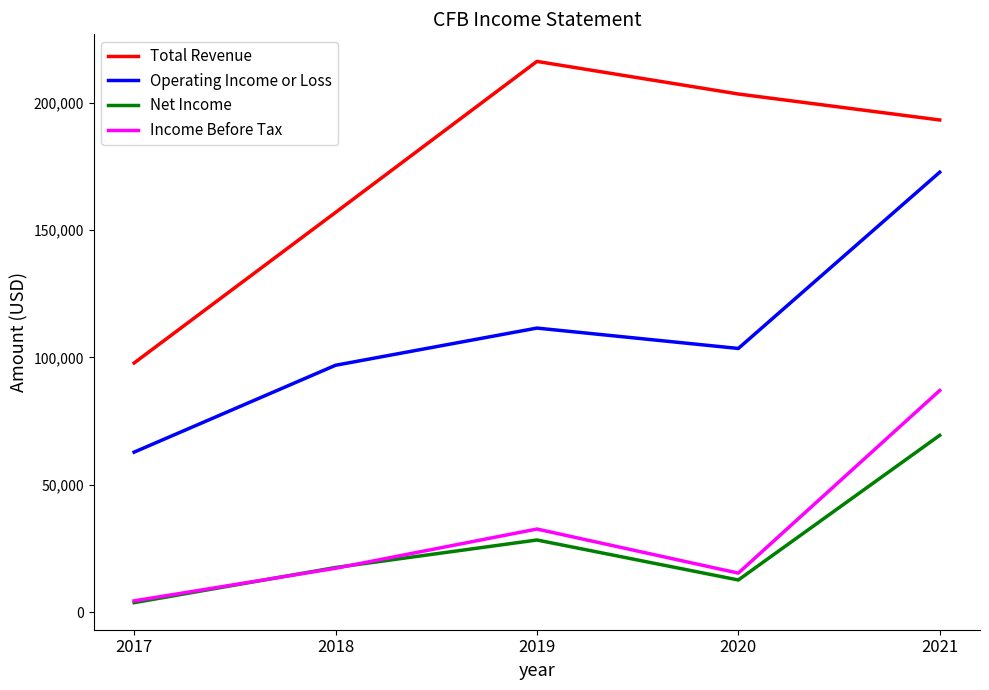

Between 2019 and 2021, which series saw the biggest shift?

Operating Income or Loss